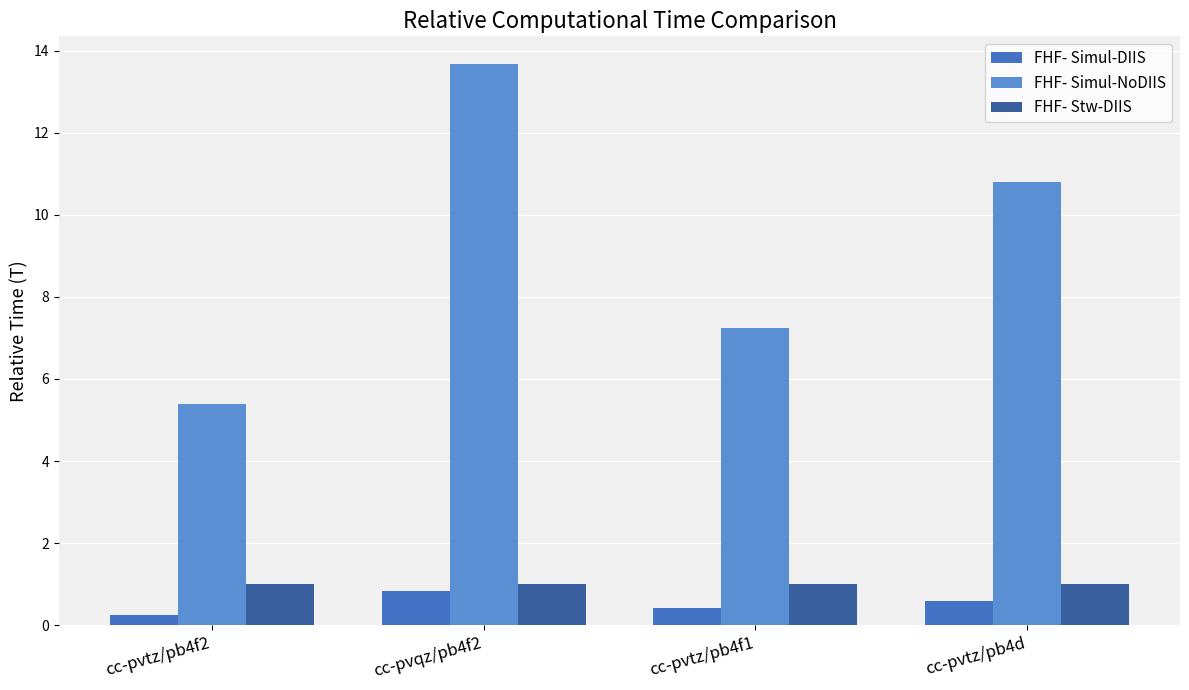

What is the label of the 2nd bar from the left?

cc-pvqz/pb4f2